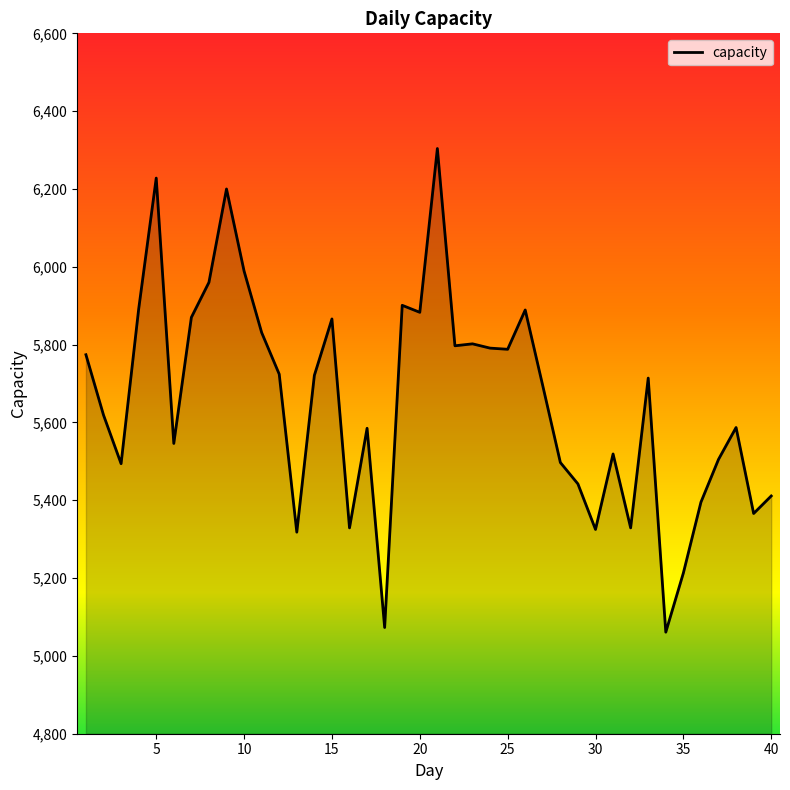

What is the difference between the maximum and minimum values?

1243